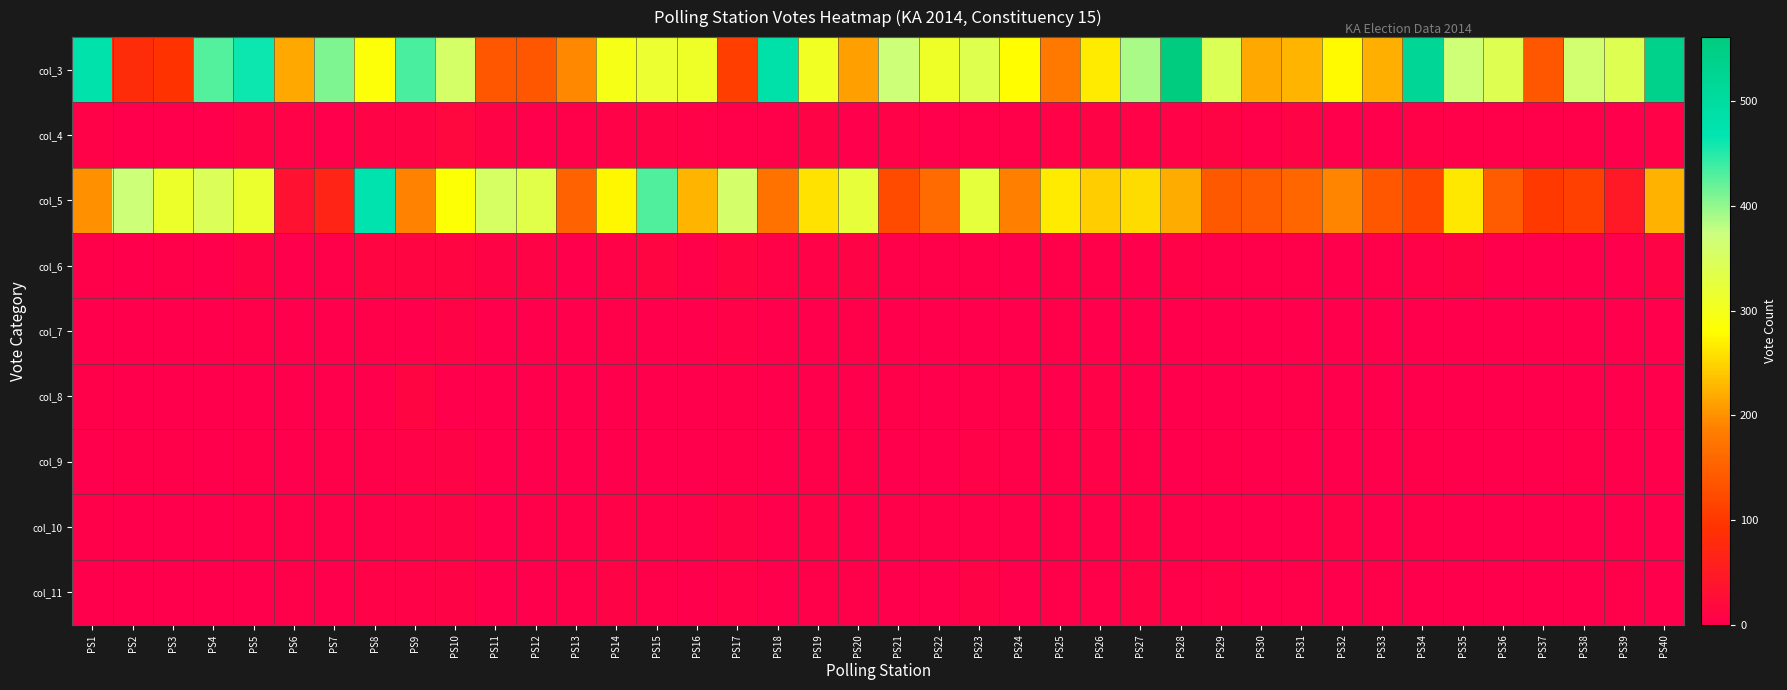

At PS34, list the series in order from largest to smallest.

col_3, col_5, col_4, col_6, col_9, col_10, col_8, col_11, col_7